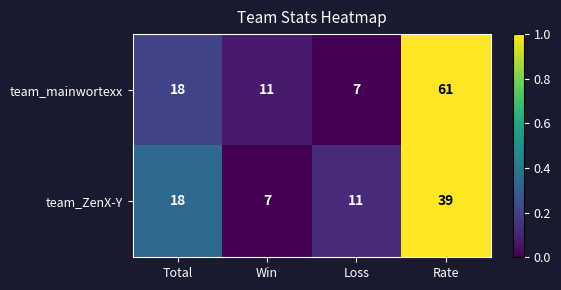

Which series changed the most between Loss and Rate?

team_mainwortexx